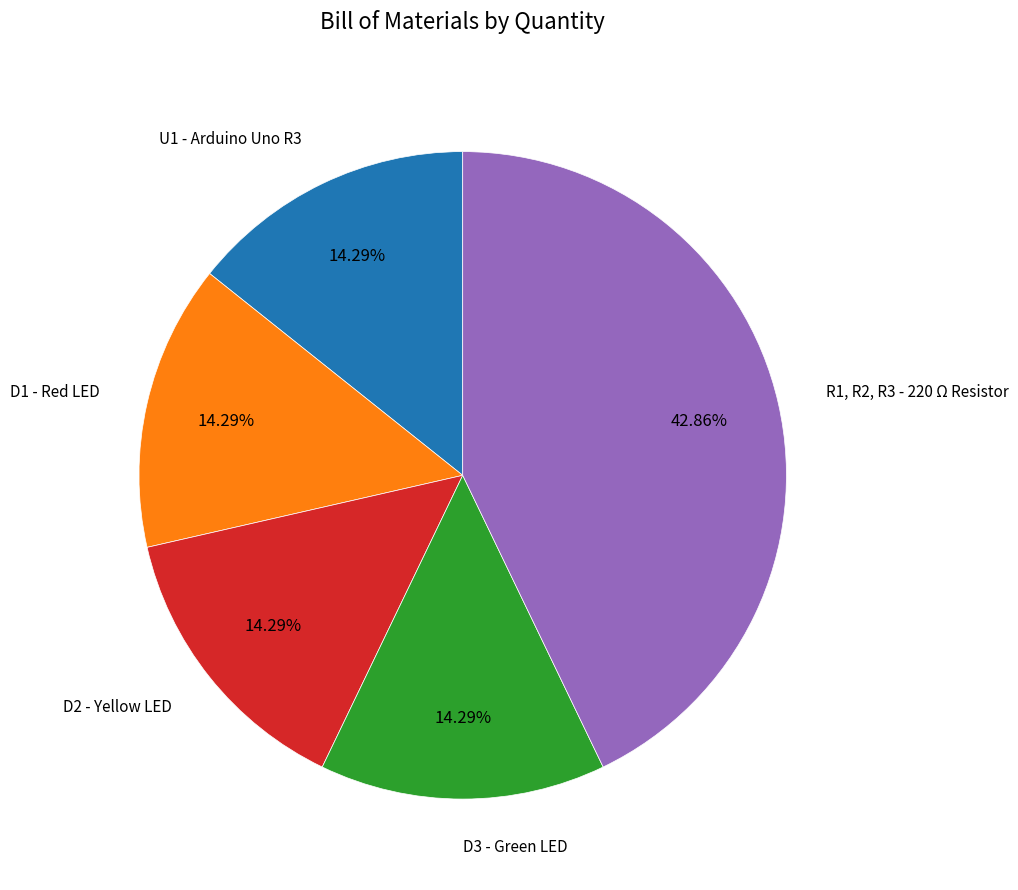

Is there any slice that represents more than half of the pie?

No